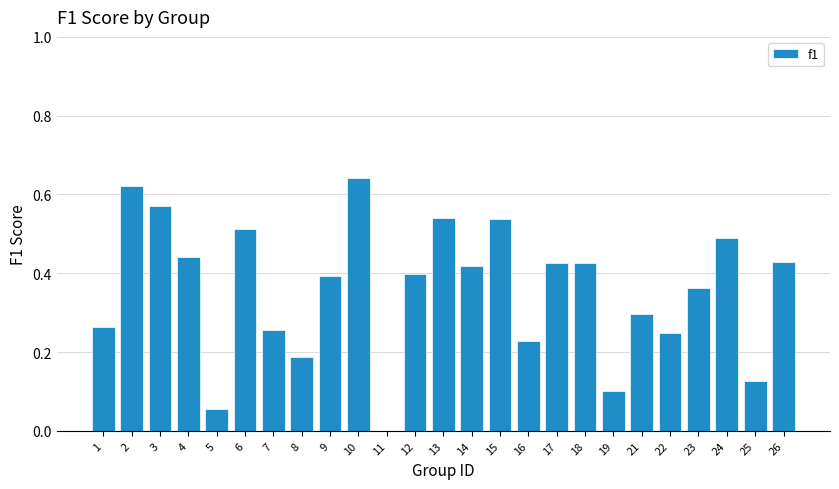

What is the sum of all values?

9.0